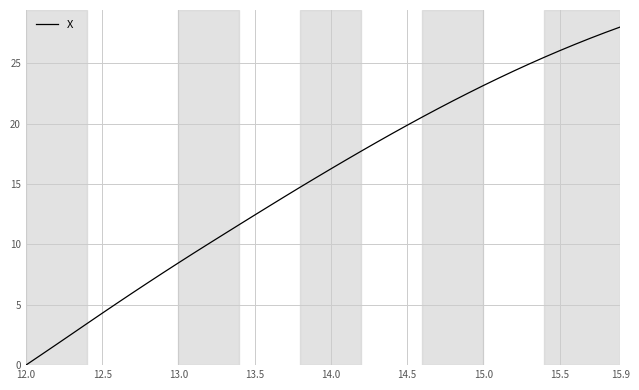

Count the number of values greater than 16.

20